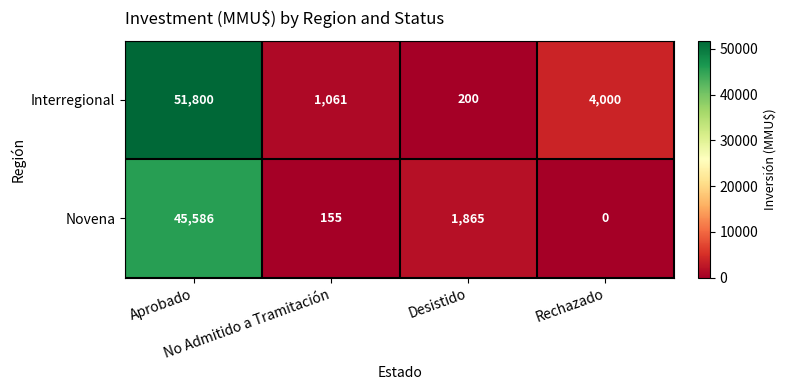

Which category has the highest value across all series?

Aprobado